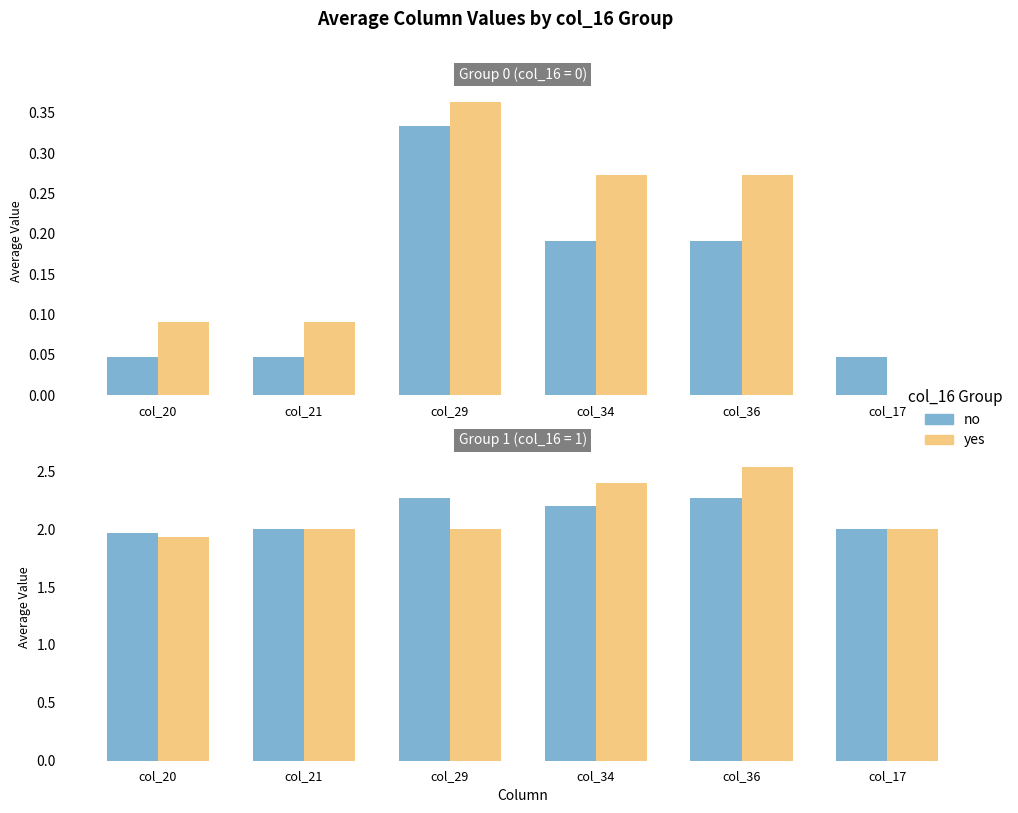

List the series in order of their overall mean, lowest first.

no, yes